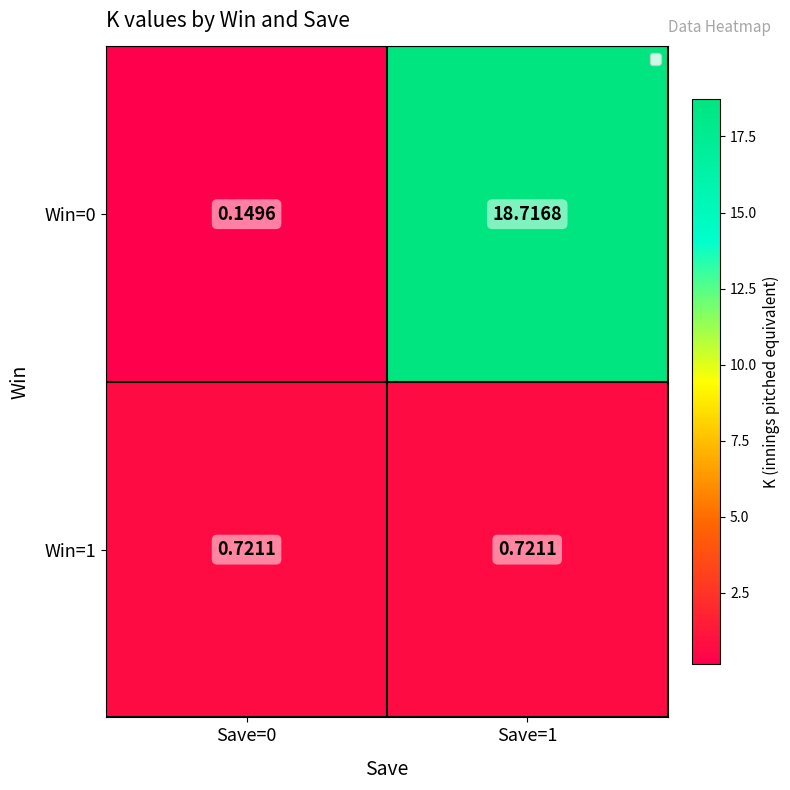

What is the total value across all series at Save=1?

19.4